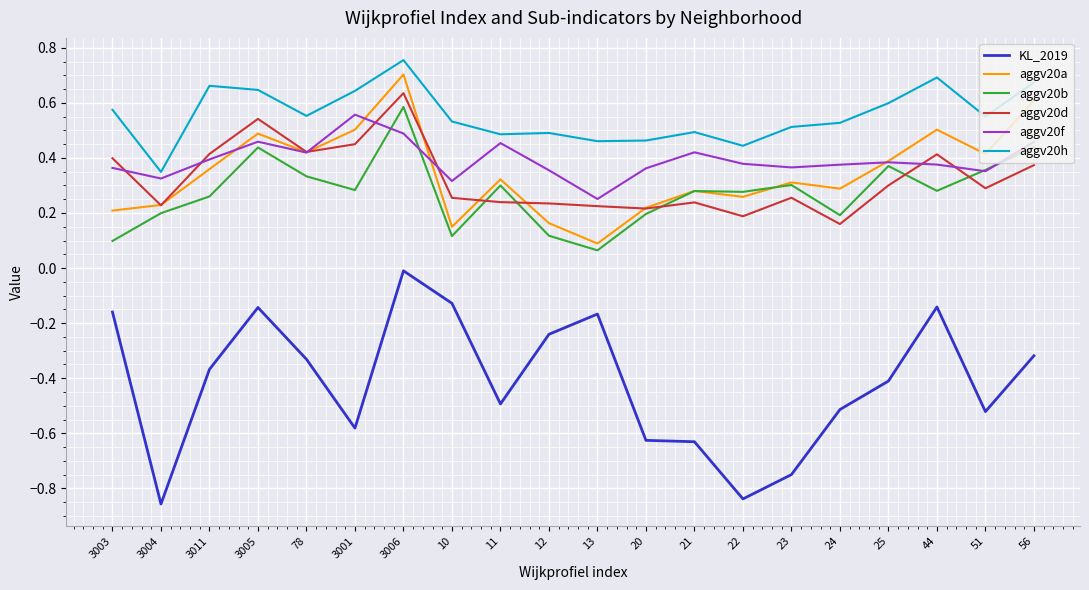

True or false: KL_2019 and aggv20d intersect in this chart.

False